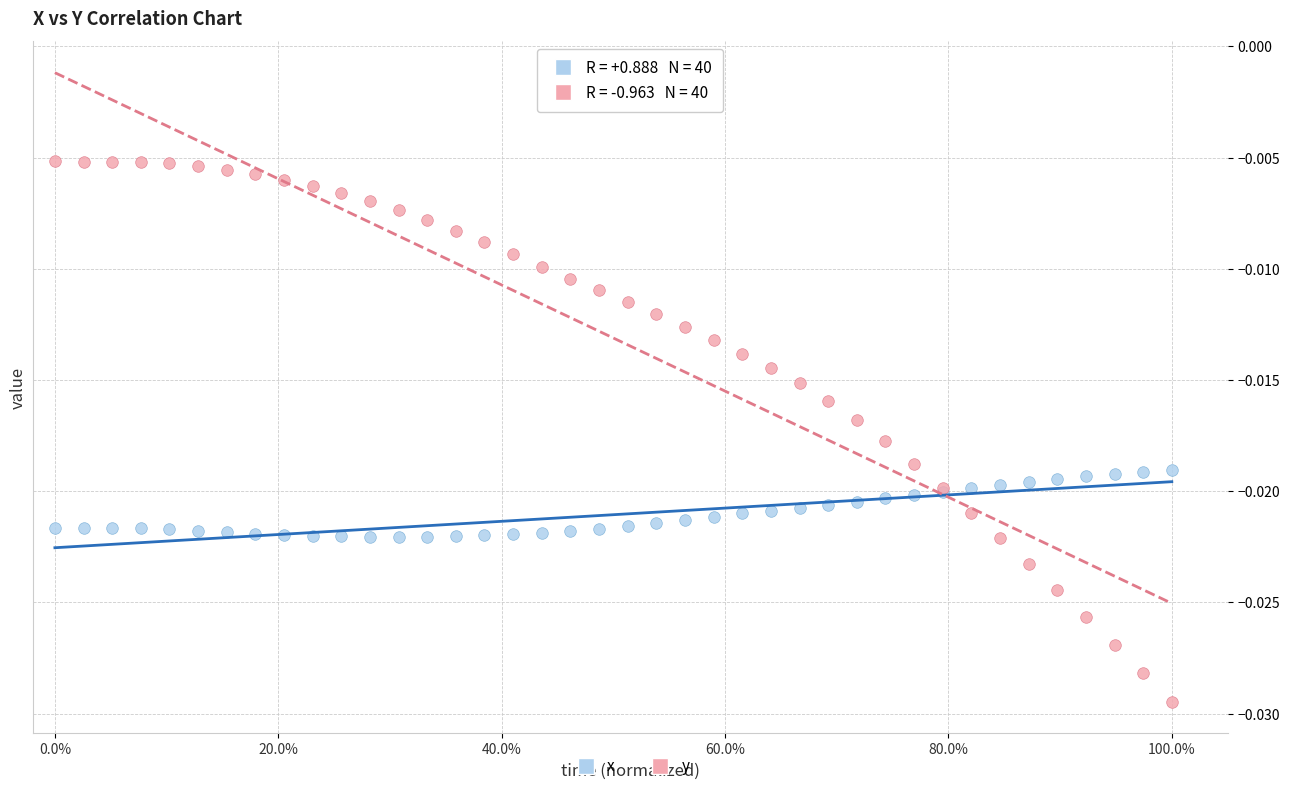

Which series has the widest spread of Y values?

y